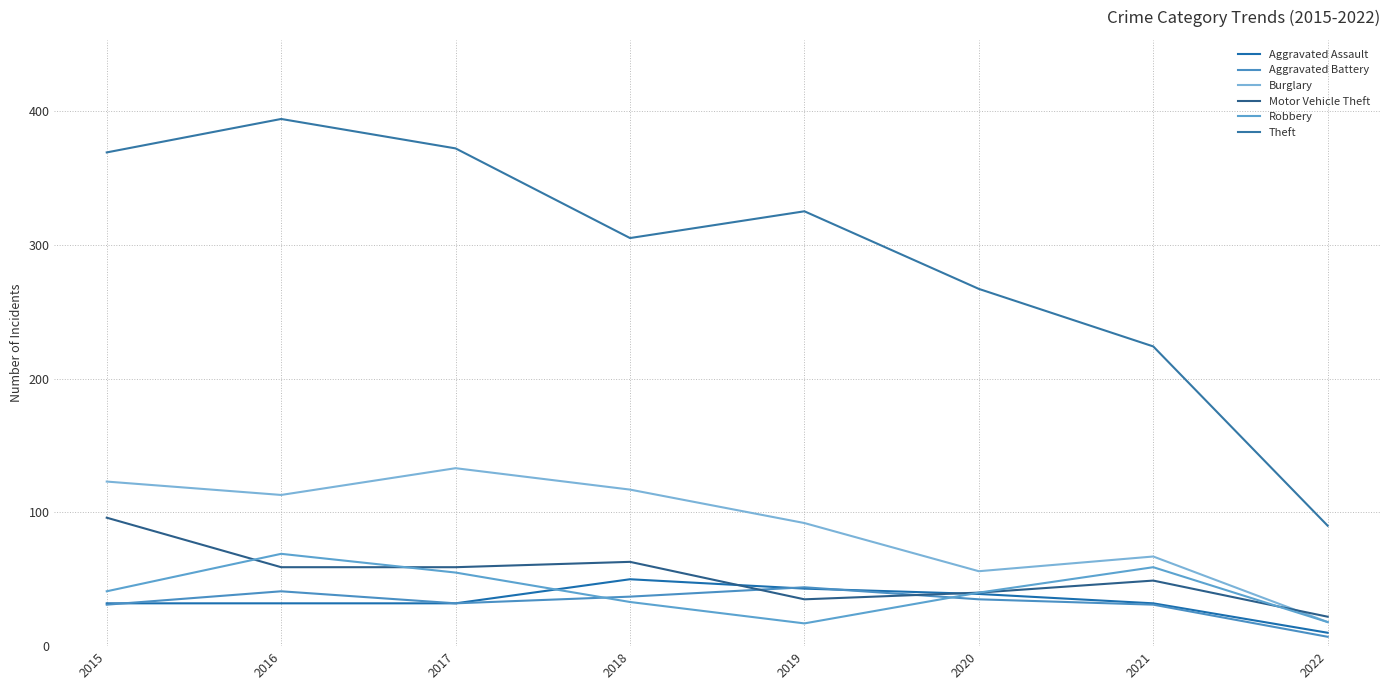

Reading right to left, what are all the values shown in this chart?

Aggravated Assault: 2022=10	2021=32	2020=39	2019=43	2018=50	2017=32	2016=32	2015=32
Aggravated Battery: 2022=7	2021=31	2020=35	2019=44	2018=37	2017=32	2016=41	2015=31
Burglary: 2022=18	2021=67	2020=56	2019=92	2018=117	2017=133	2016=113	2015=123
Motor Vehicle Theft: 2022=22	2021=49	2020=40	2019=35	2018=63	2017=59	2016=59	2015=96
Robbery: 2022=18	2021=59	2020=40	2019=17	2018=33	2017=55	2016=69	2015=41
Theft: 2022=90	2021=224	2020=267	2019=325	2018=305	2017=372	2016=394	2015=369